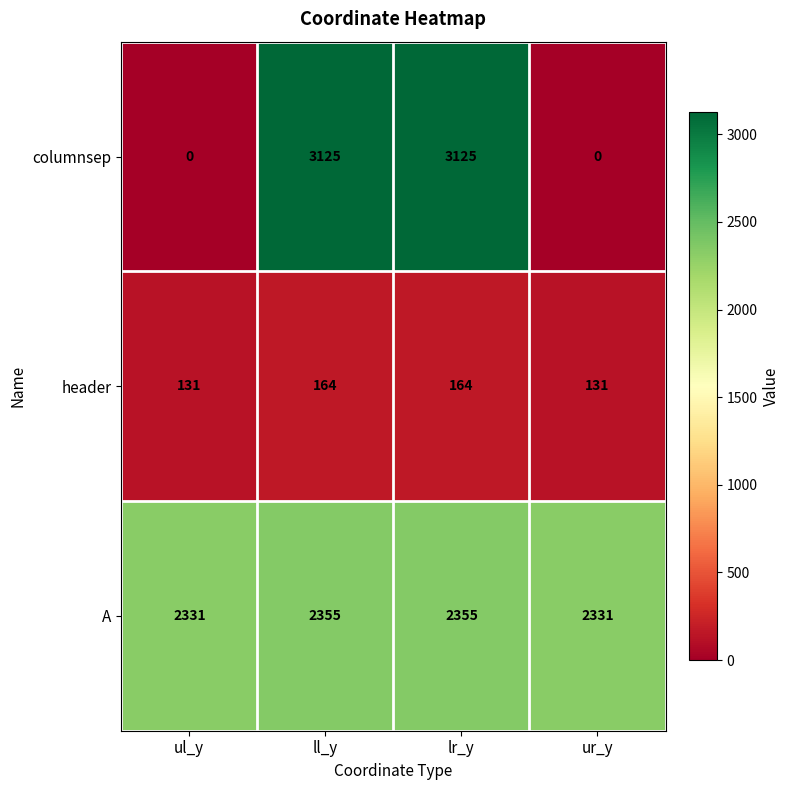

At ll_y, list the series in order from smallest to largest.

header, A, columnsep